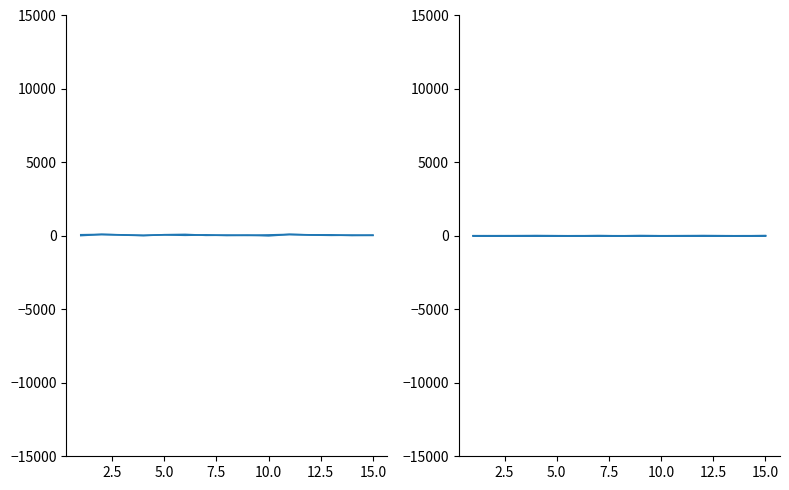

How many lines are shown in the chart?

6